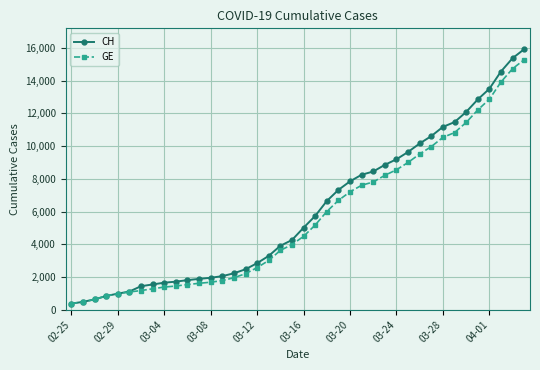

Rank the series by their average value, from lowest to highest.

GE, CH